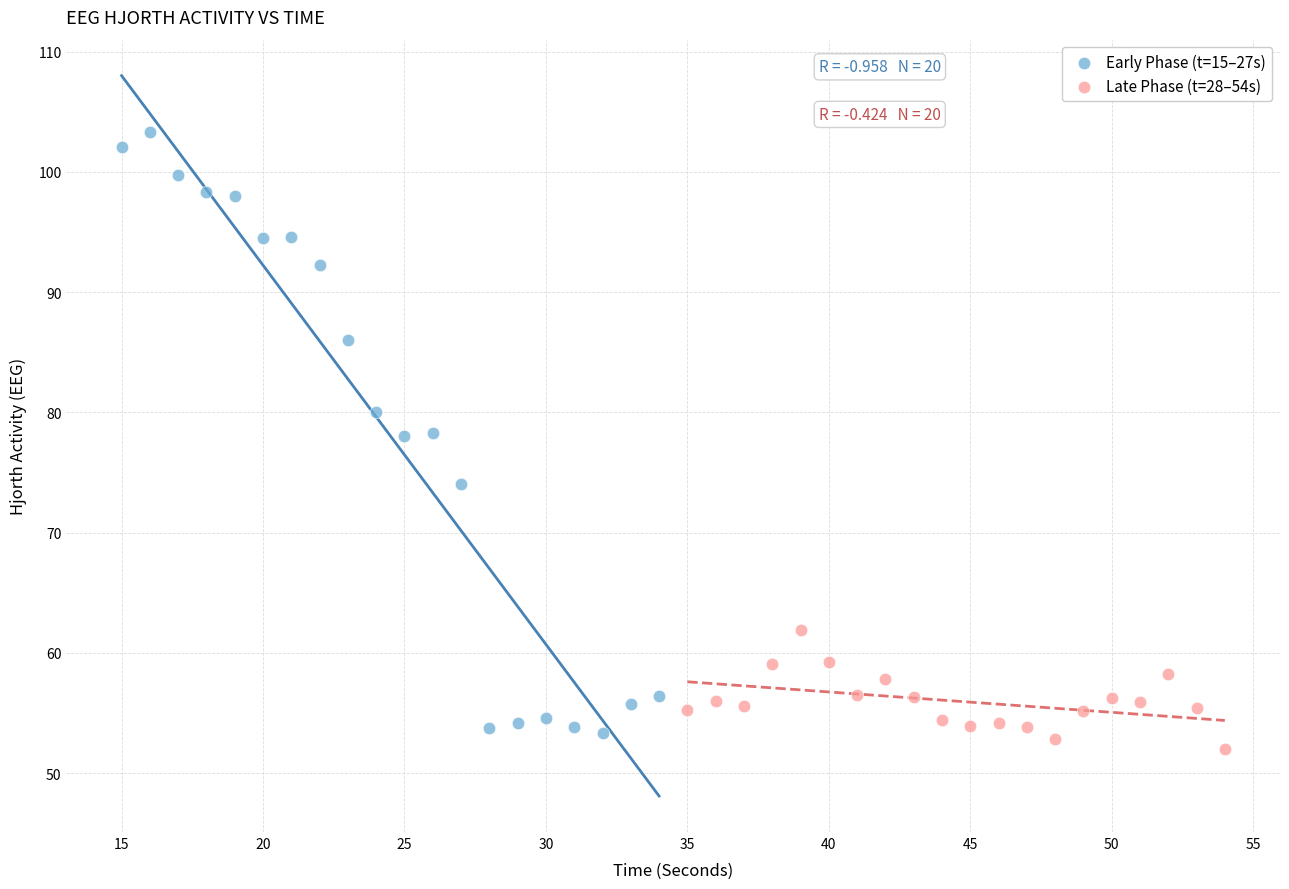

Which series reaches the minimum Y coordinate?

Late Phase (t=28–54s)